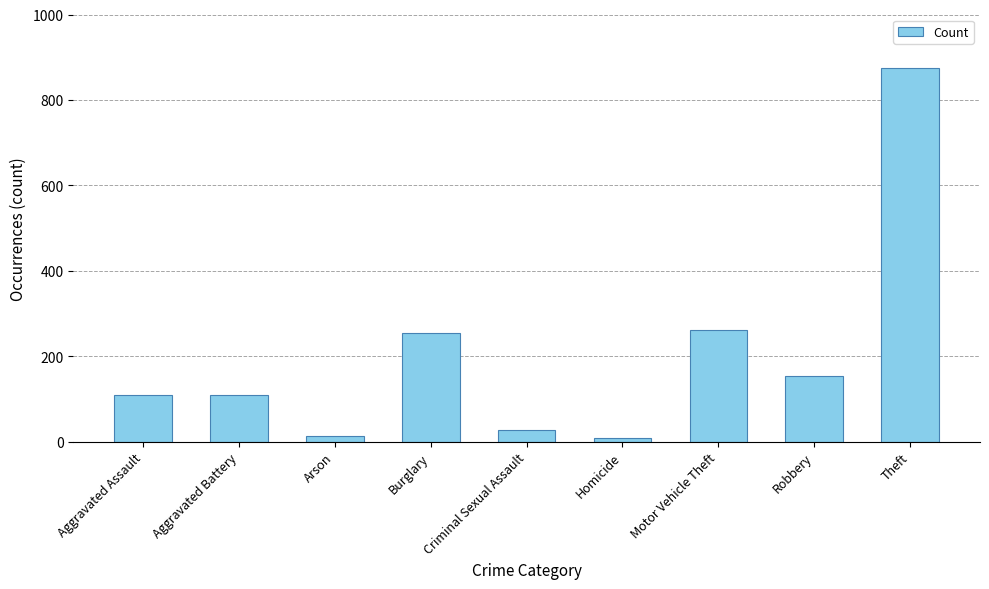

What is the difference between the maximum and minimum values?

865